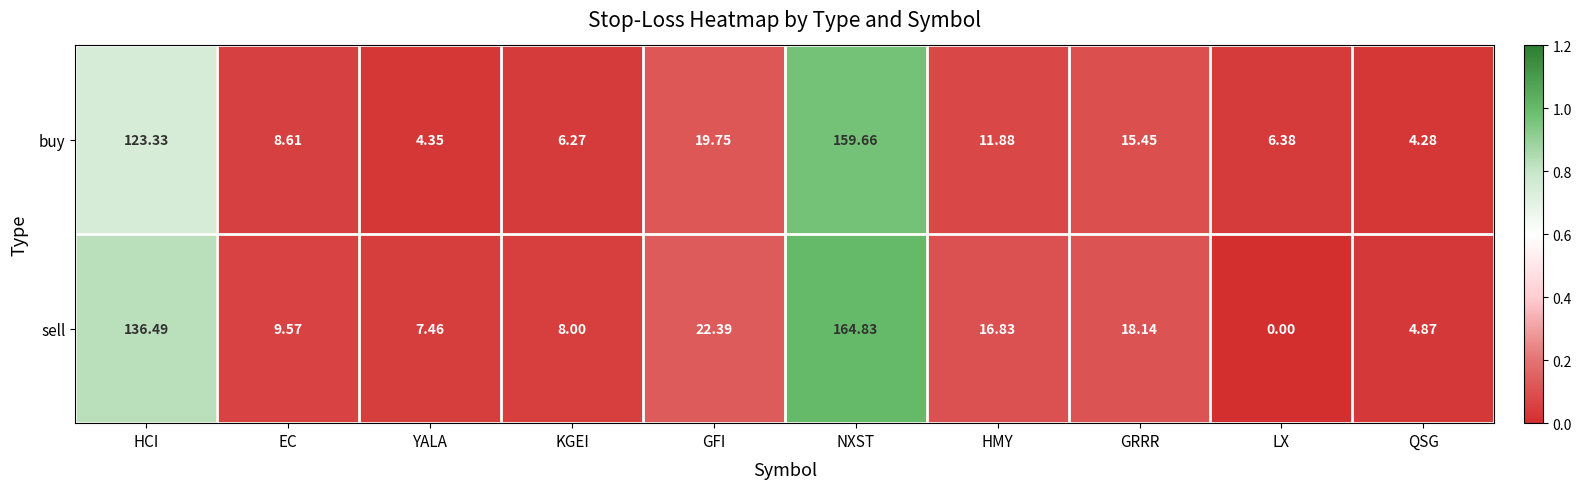

Where is buy nearest to the value 81?

HCI